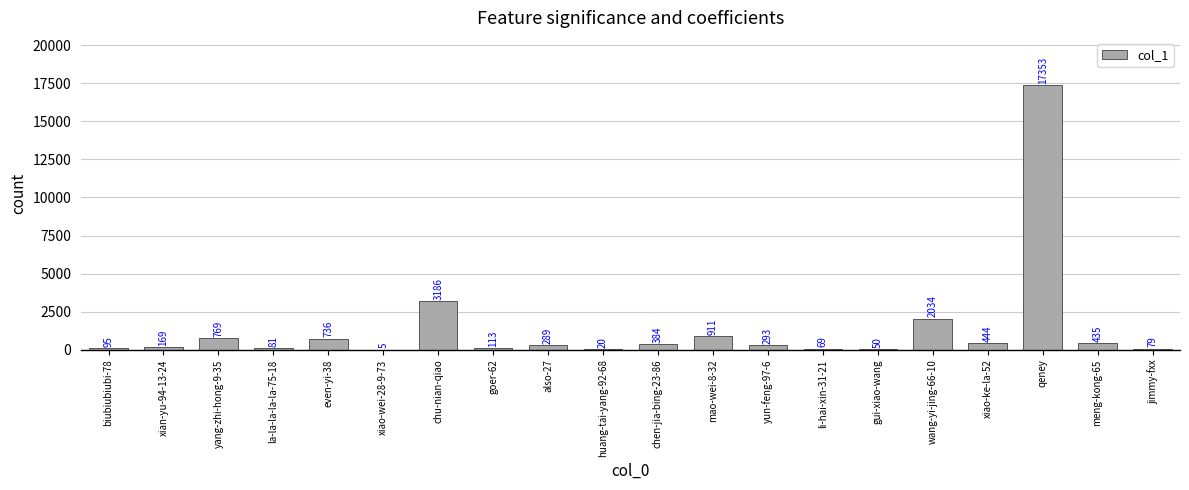

What is the change in value from chen-jia-bing-23-86 to mao-wei-8-32?

+527